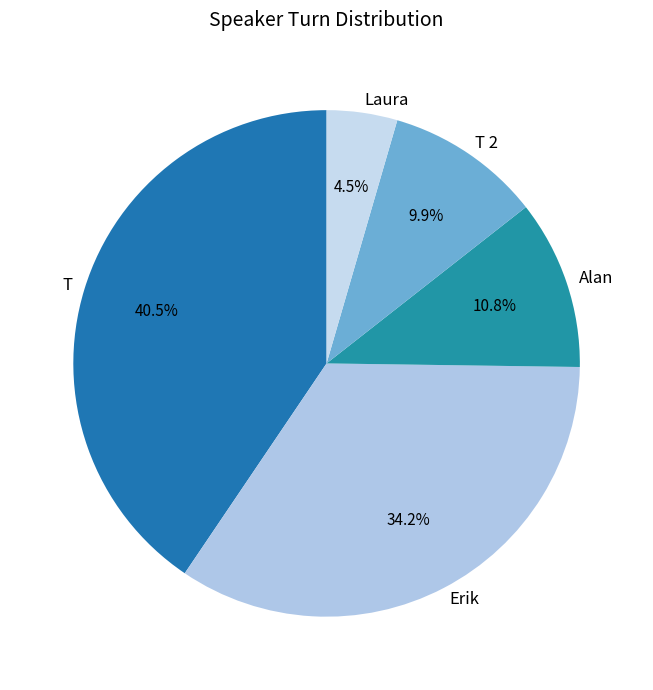

Is there any slice that represents more than half of the pie?

No